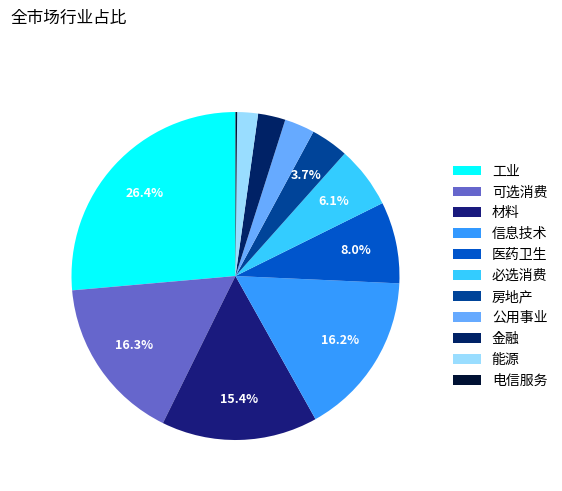

What percentage is the 能源 slice, to the nearest percent?

2%